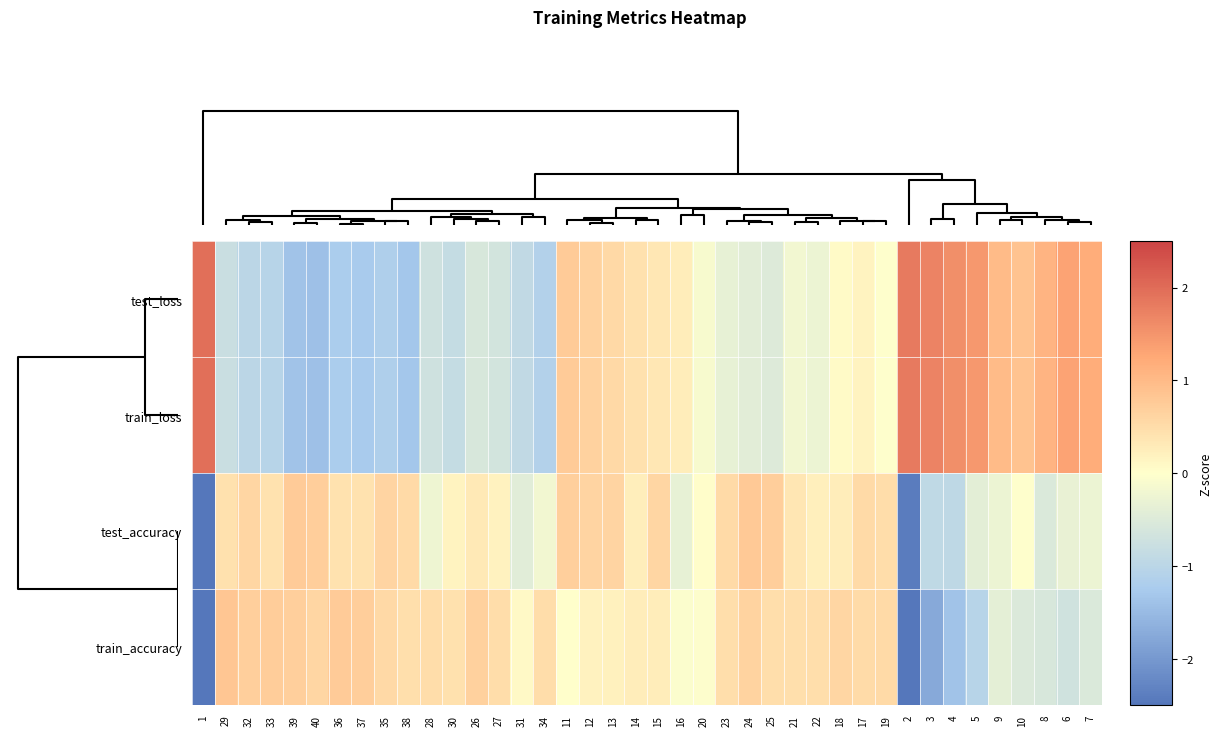

How many categories are shown in the chart?

40